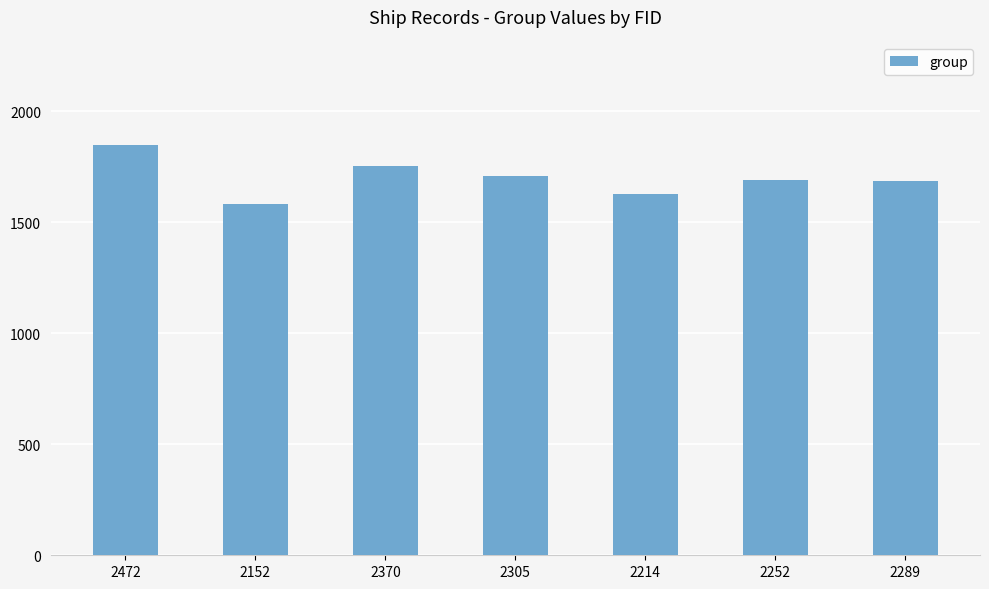

Read the value at 2289.

1688